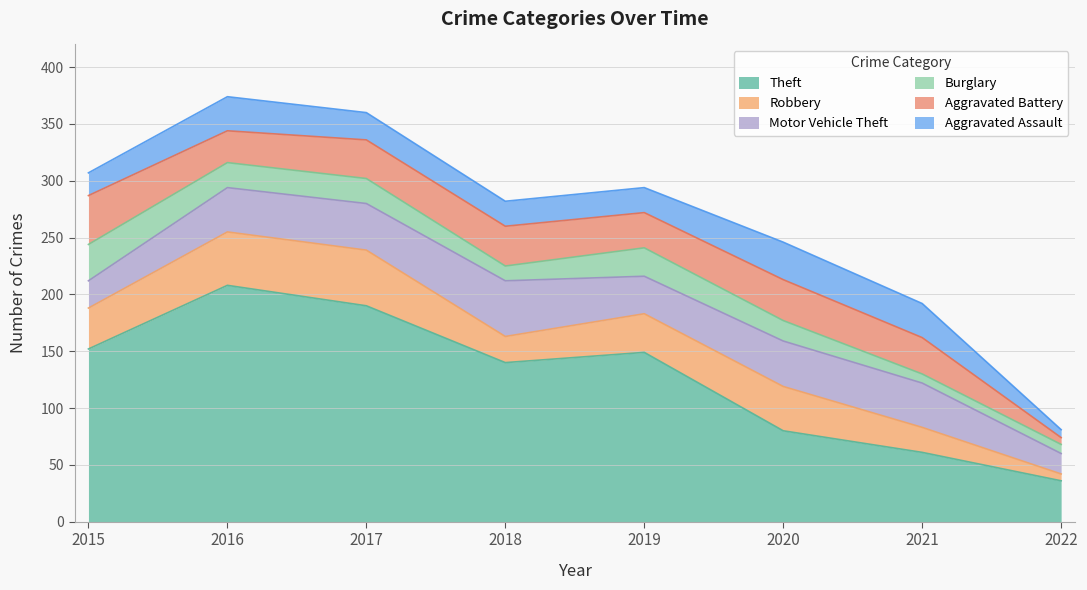

What is the difference between the Robbery values at 2018 and 2019?

11